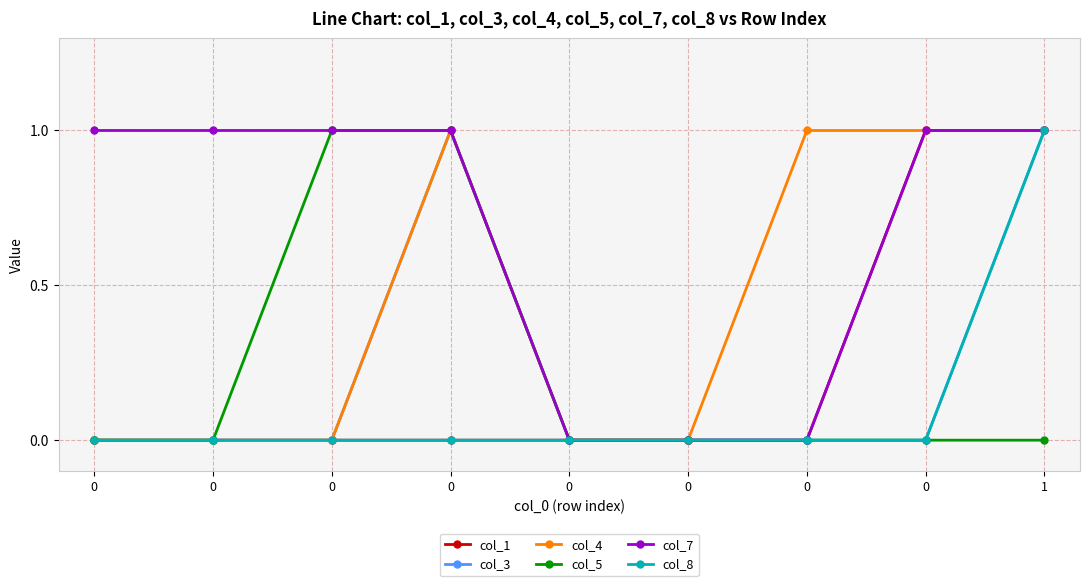

Rank the series by their maximum value, from lowest to highest.

col_1, col_3, col_4, col_5, col_7, col_8